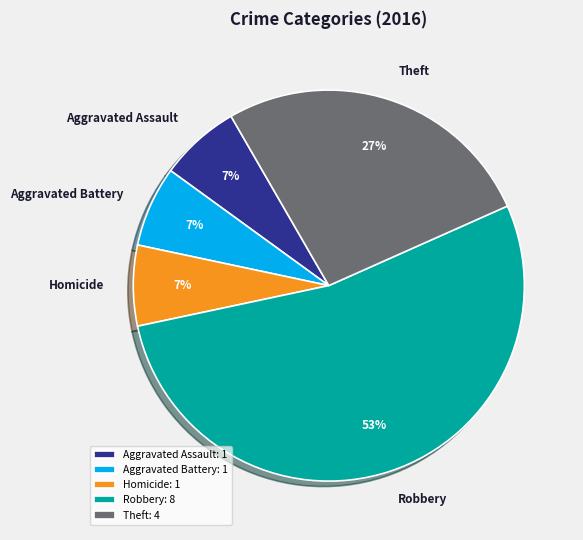

What is the largest slice in the pie chart?

Robbery: 8